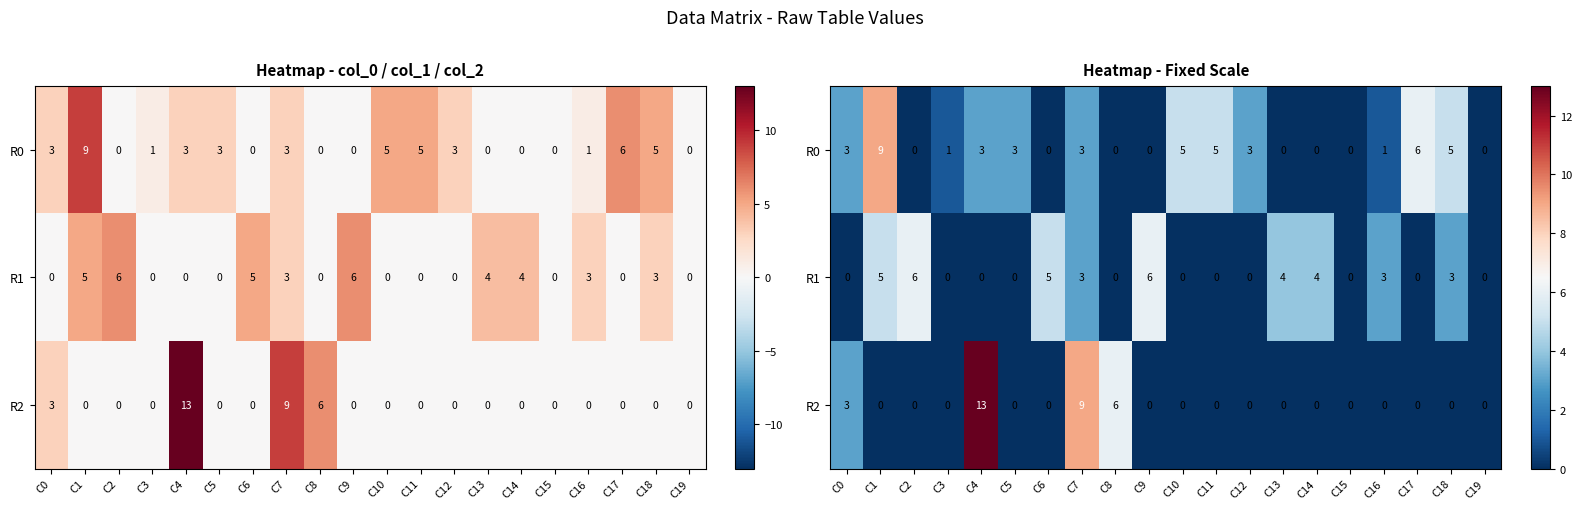

What is the sum of all R1 values?

39